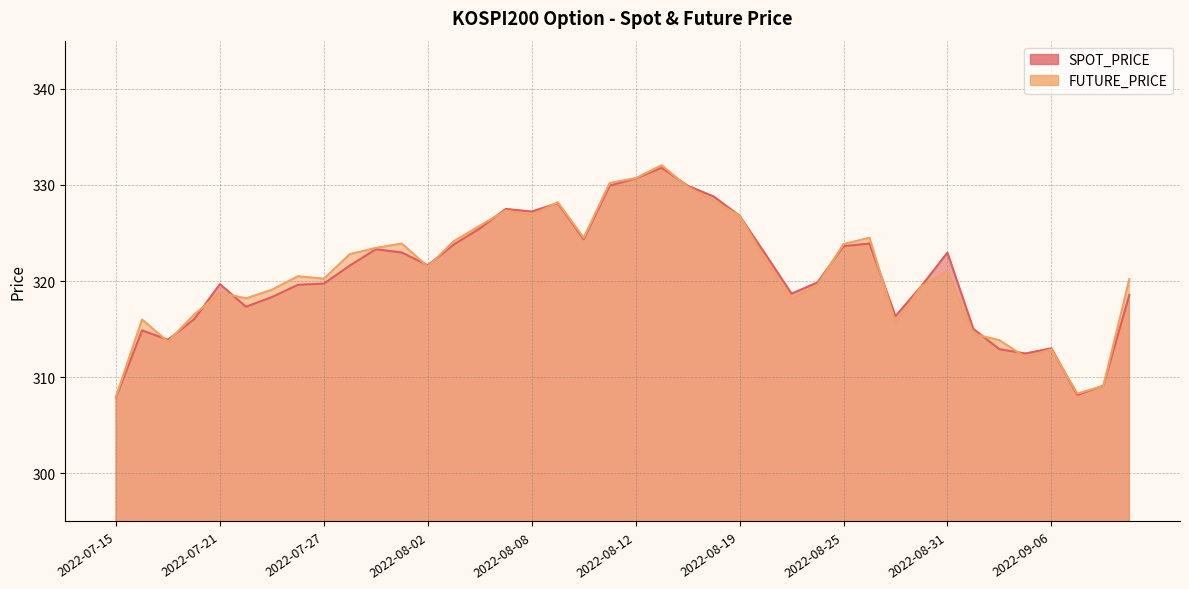

What are all the series names shown in the legend?

SPOT_PRICE, FUTURE_PRICE